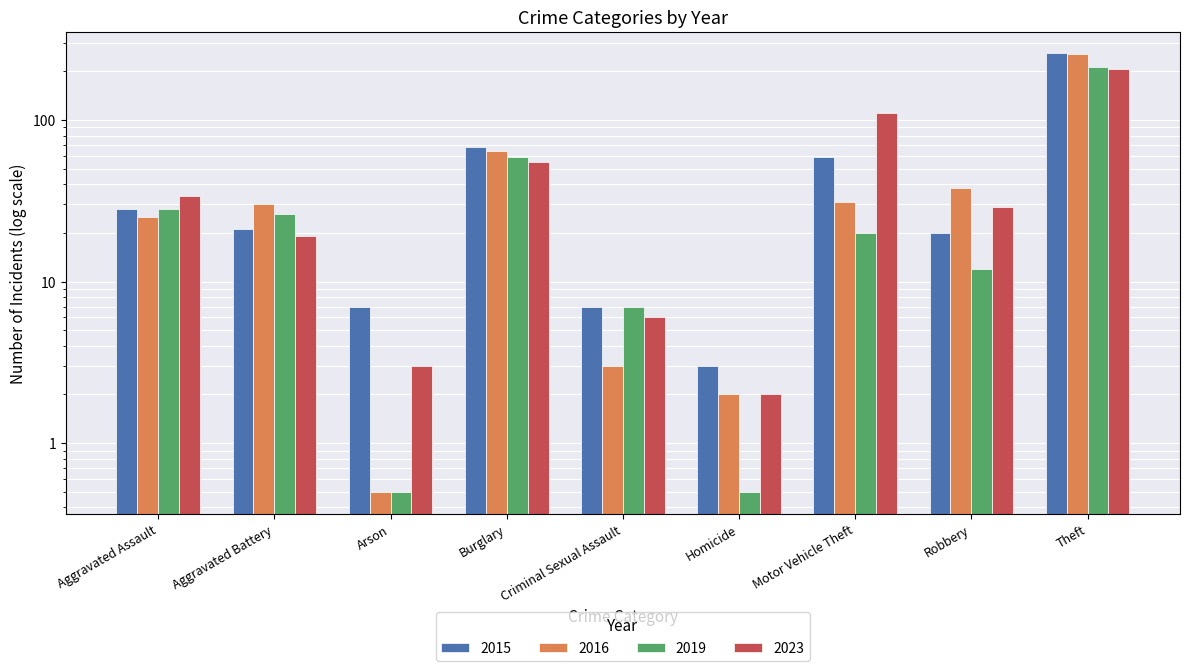

Rank the series by their maximum value, from highest to lowest.

2015, 2016, 2019, 2023